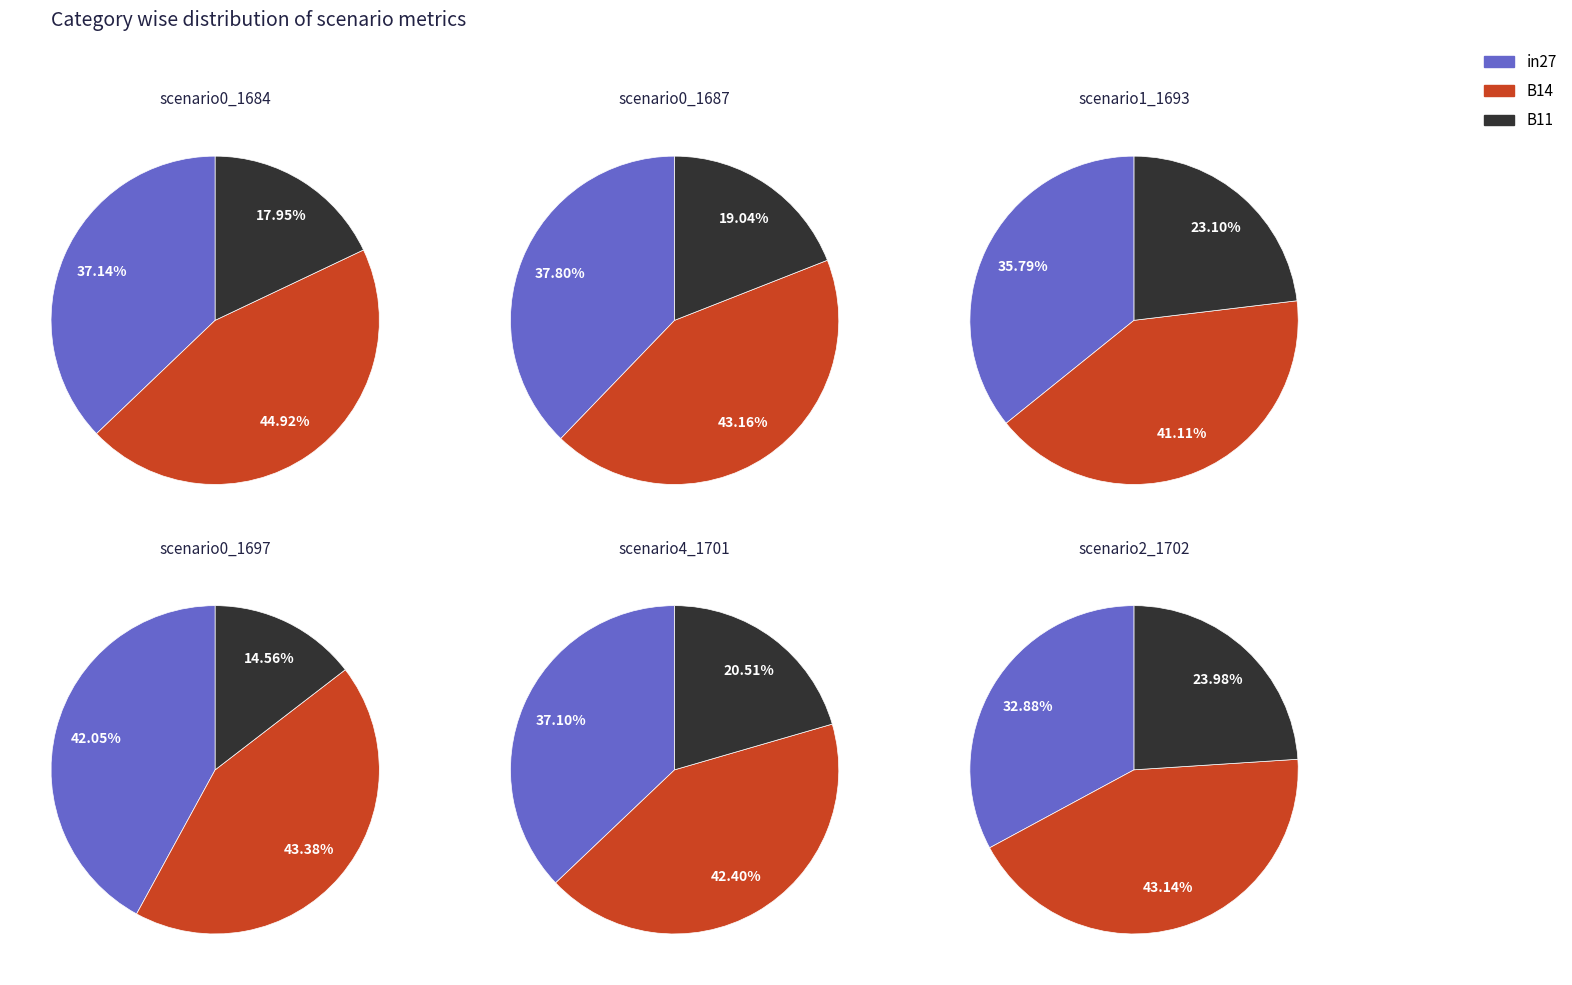

Combined, what portion of the pie is in27 and B11?

55.1%